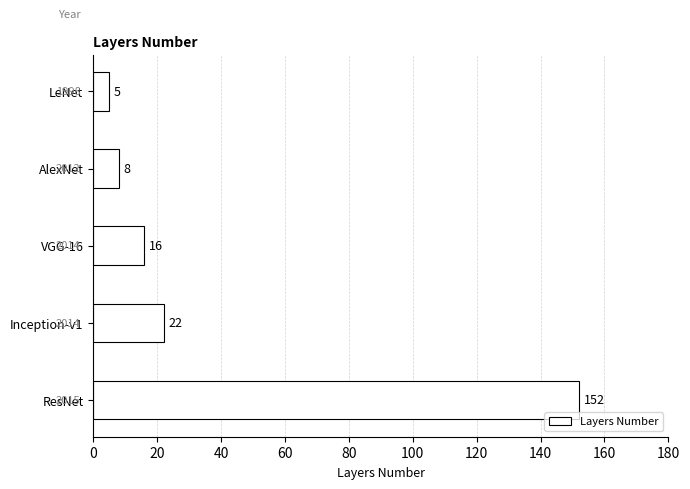

Reading top to bottom, list all the values displayed in this chart.

LeNet=5	AlexNet=8	VGG-16=16	Inception-v1=22	ResNet=152